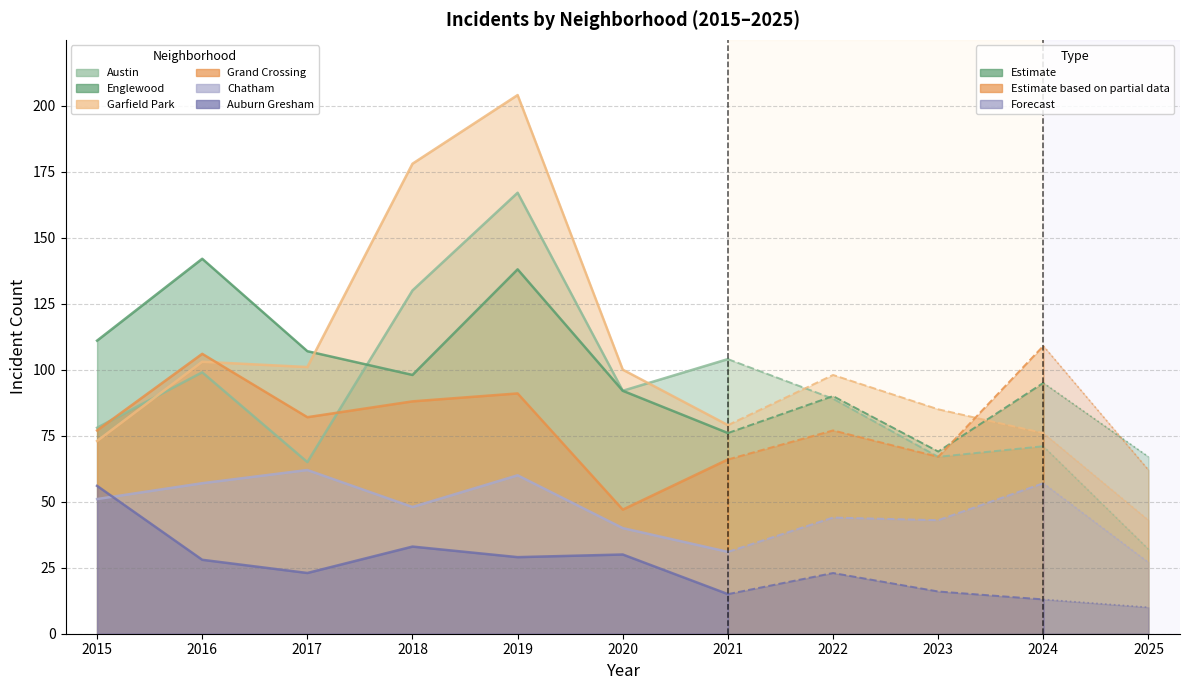

Reading left to right, what are all the values shown in this chart?

Austin: 2015=78	2016=99	2017=65	2018=130	2019=167	2020=92	2021=104	2022=89	2023=67	2024=71	2025=32
Englewood: 2015=111	2016=142	2017=107	2018=98	2019=138	2020=92	2021=76	2022=90	2023=69	2024=95	2025=67
Garfield Park: 2015=73	2016=103	2017=101	2018=178	2019=204	2020=100	2021=79	2022=98	2023=85	2024=76	2025=43
Grand Crossing: 2015=77	2016=106	2017=82	2018=88	2019=91	2020=47	2021=66	2022=77	2023=67	2024=109	2025=62
Chatham: 2015=51	2016=57	2017=62	2018=48	2019=60	2020=40	2021=31	2022=44	2023=43	2024=57	2025=27
Auburn Gresham: 2015=56	2016=28	2017=23	2018=33	2019=29	2020=30	2021=15	2022=23	2023=16	2024=13	2025=10